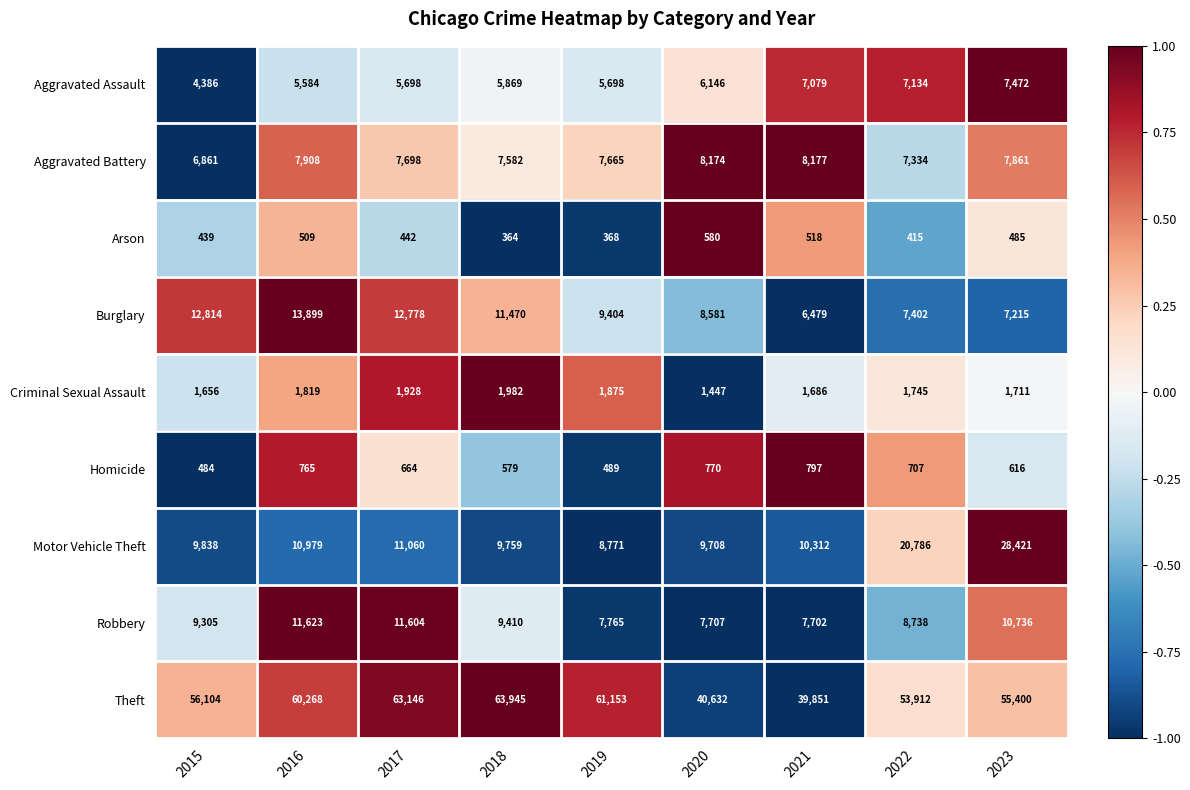

Rank the categories by Aggravated Battery value from highest to lowest.

2021, 2020, 2016, 2023, 2017, 2019, 2018, 2022, 2015